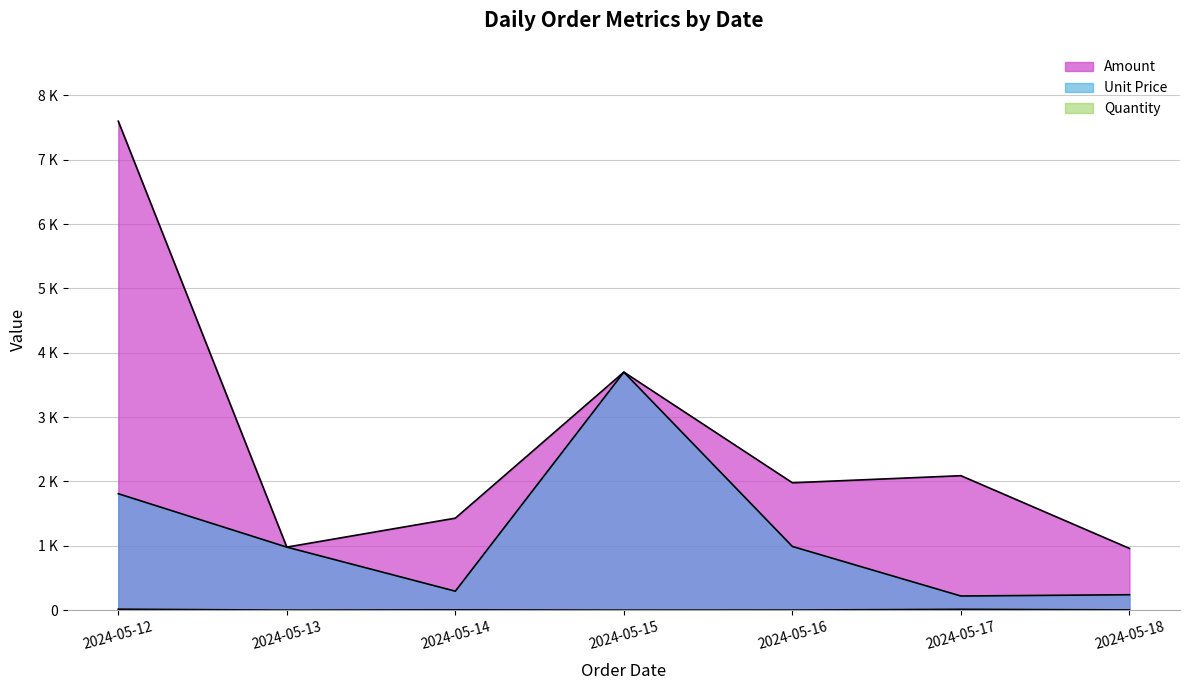

Which has a higher value, 2024-05-14 or 2024-05-16?

2024-05-16